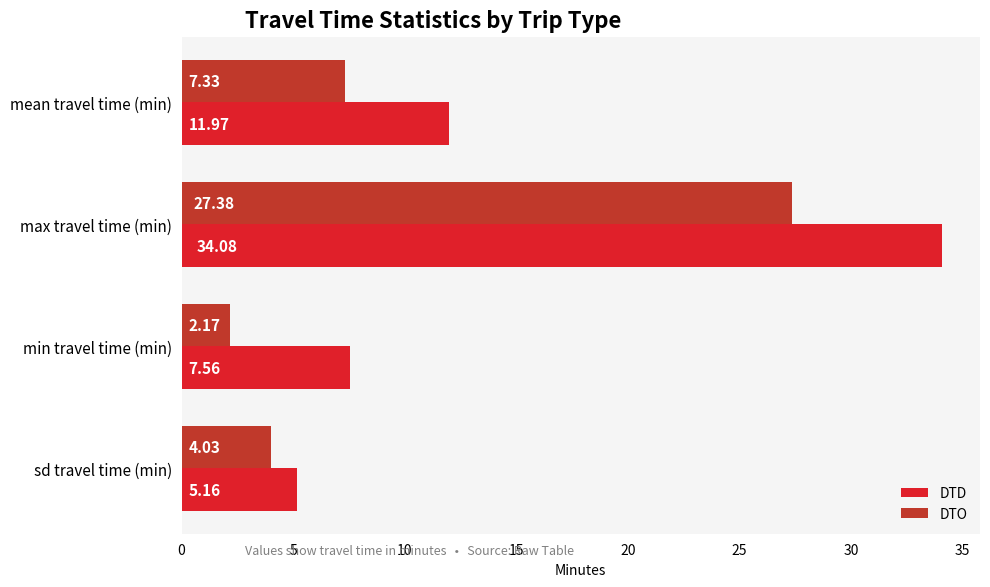

What is the difference between the maximum and minimum values in the DTD series?

28.9